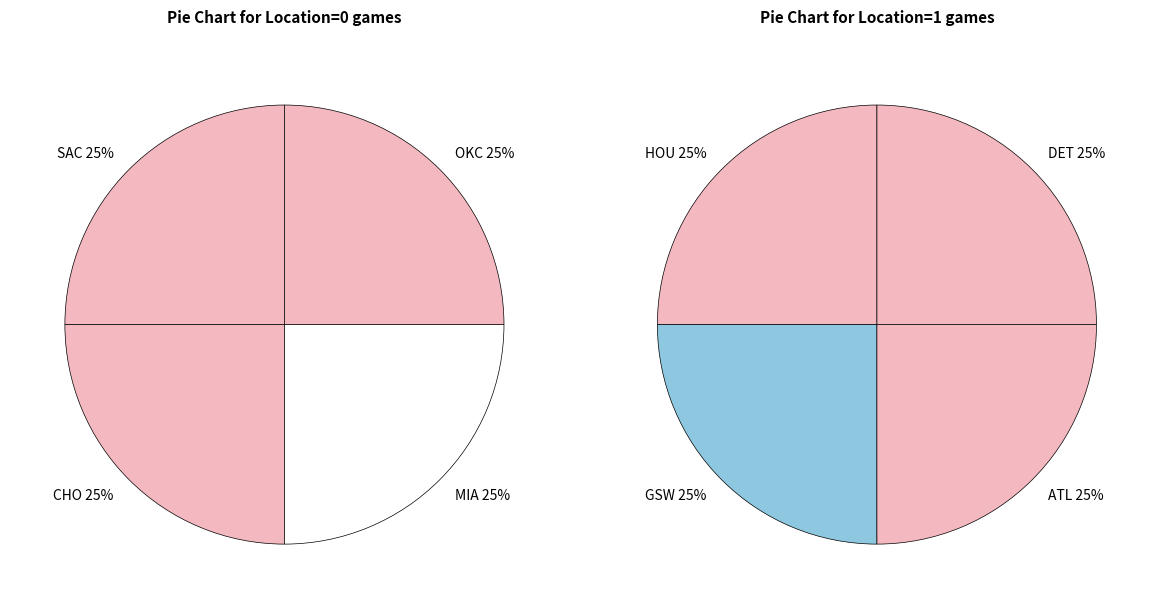

Does any single category account for the majority?

No